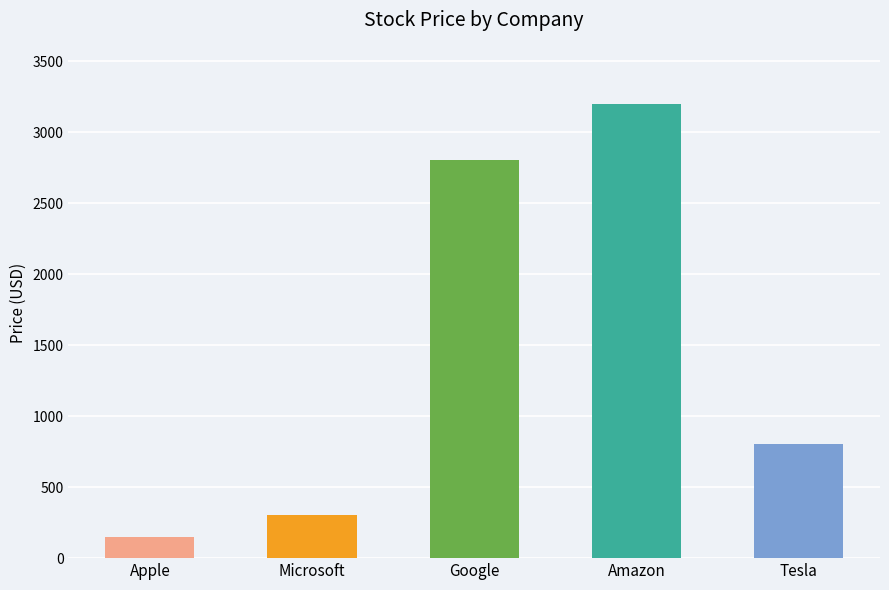

The value at Google is 4422.2. True or false?

False